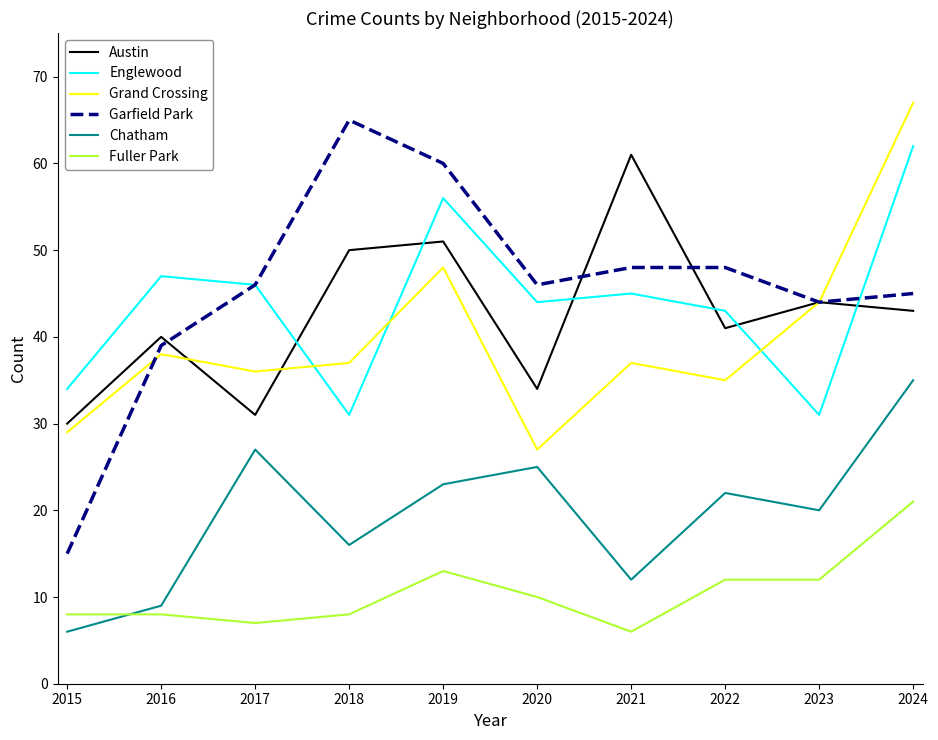

What are all the series names shown in the legend?

Austin, Englewood, Grand Crossing, Garfield Park, Chatham, Fuller Park